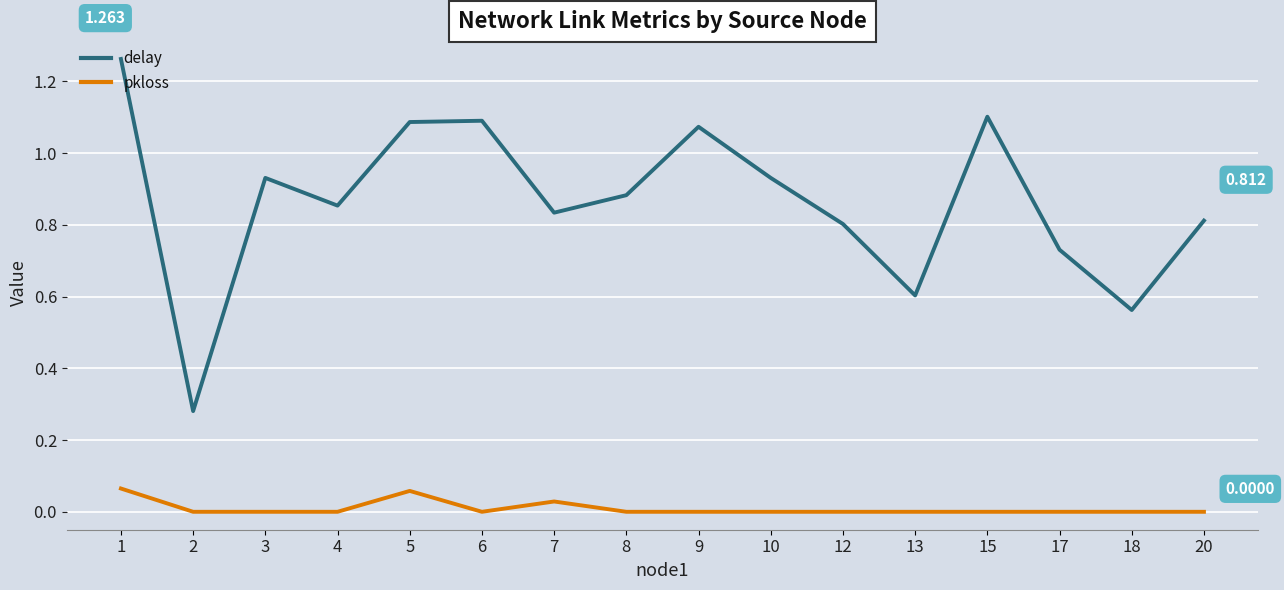

Between 5 and 20, which series saw the biggest shift?

delay